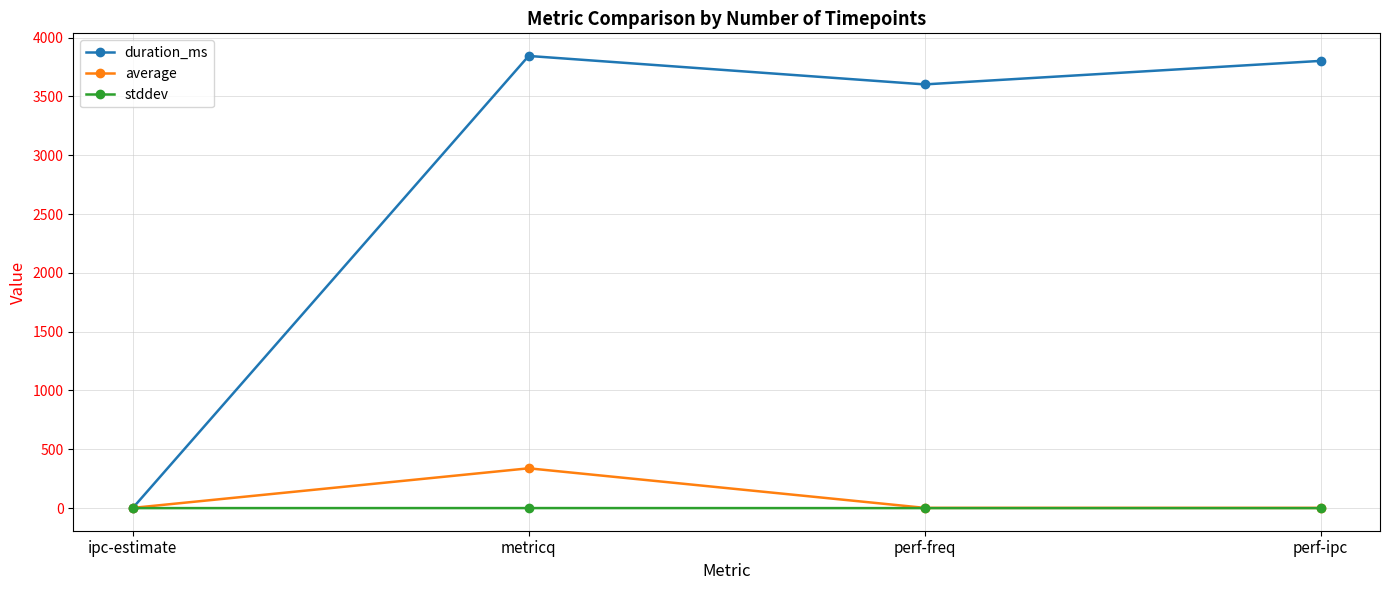

What is the maximum value shown in the chart?

3844.0